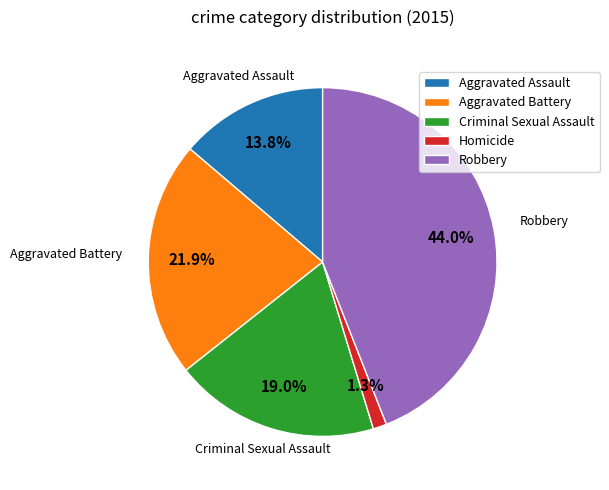

True or false: Aggravated Assault accounts for 22% of the total.

False